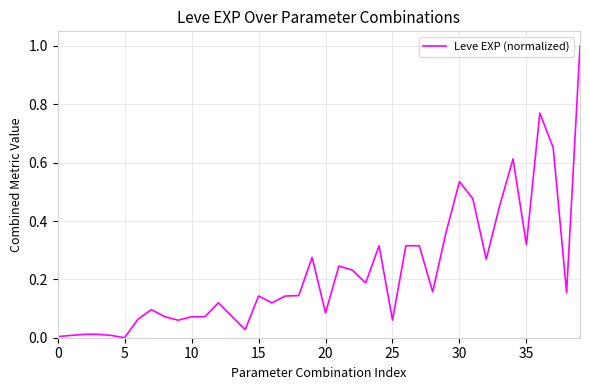

What is the maximum value shown in the chart?

1.0